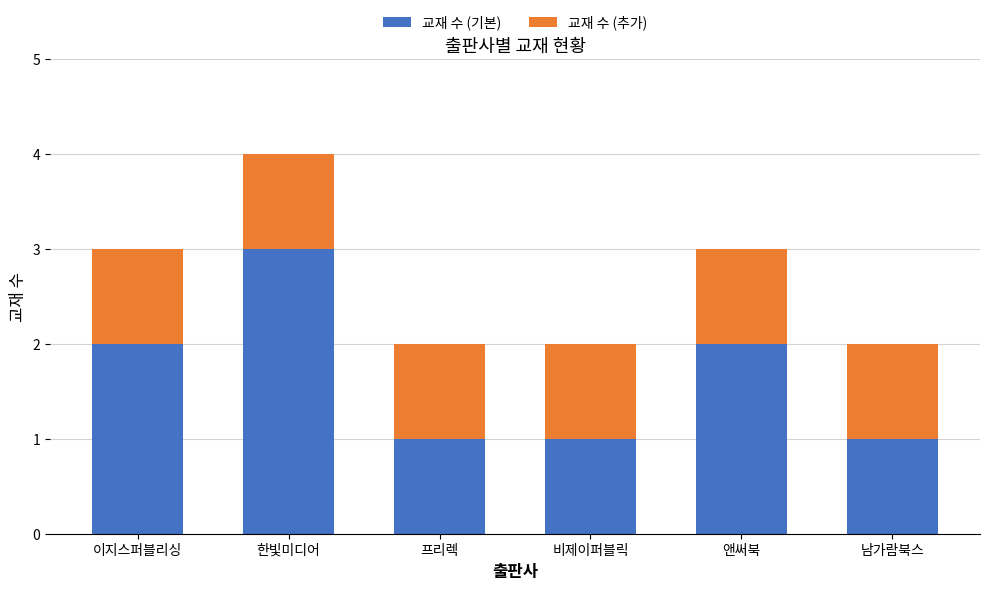

At which category is the sum across all series the highest?

한빛미디어